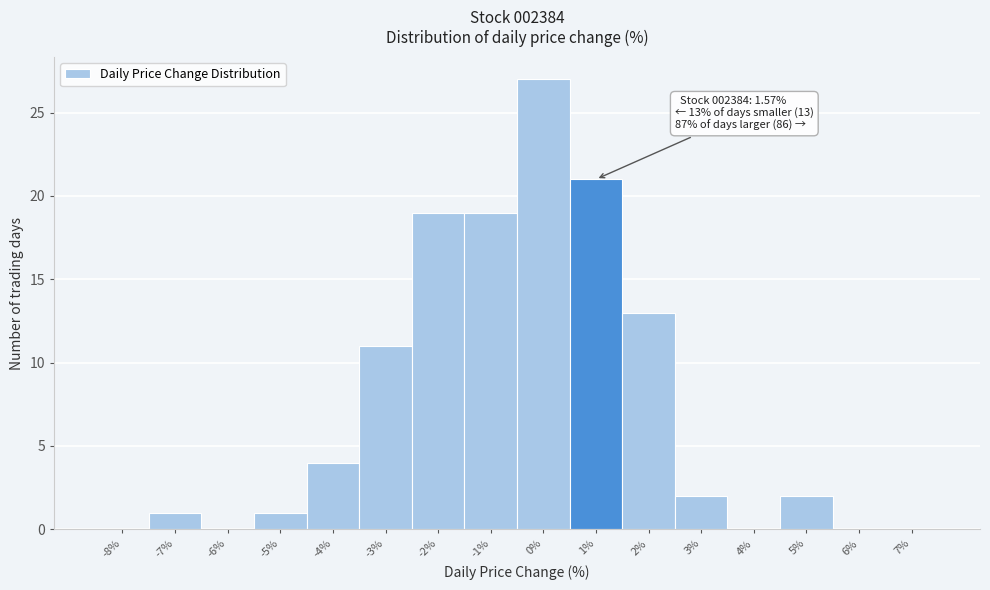

Reading left to right, what are all the values shown in this chart?

-8%=0	-7%=1	-6%=0	-5%=1	-4%=4	-3%=11	-2%=19	-1%=19	0%=27	1%=21	2%=13	3%=2	4%=0	5%=2	6%=0	7%=0